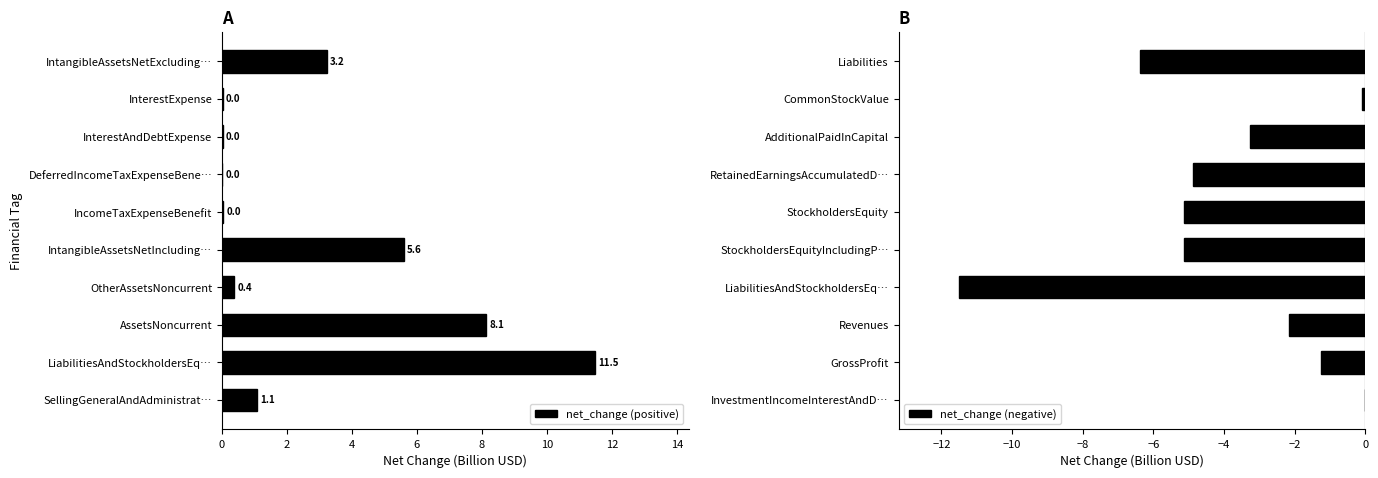

How many data points in net_change (negative) are less than -3?

6